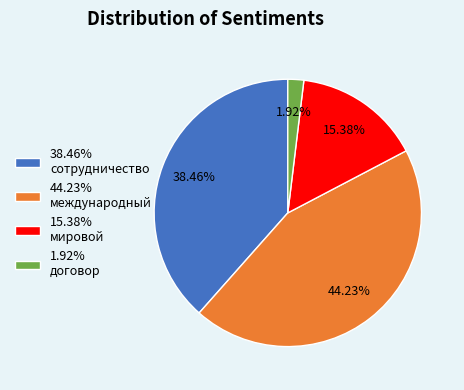

Rank the categories by value from lowest to highest.

1.92% договор, 15.38% мировой, 38.46% сотрудничество, 44.23% международный